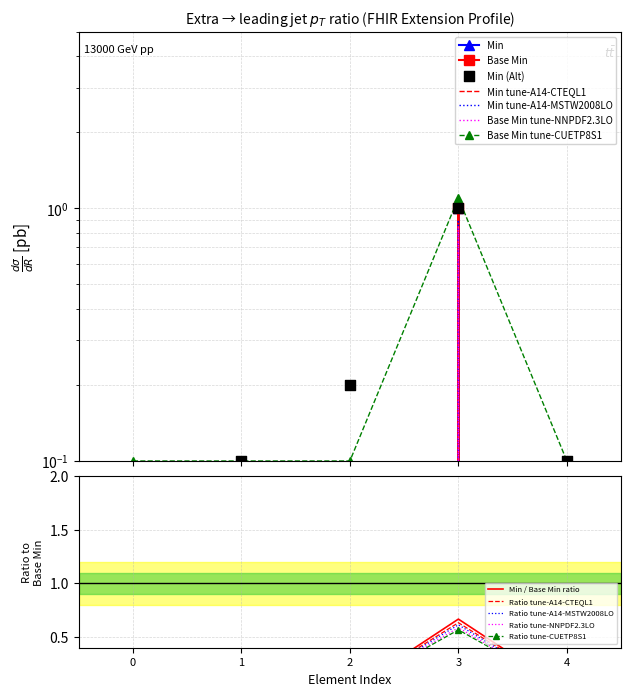

Which series reaches the minimum Y coordinate?

Base Min